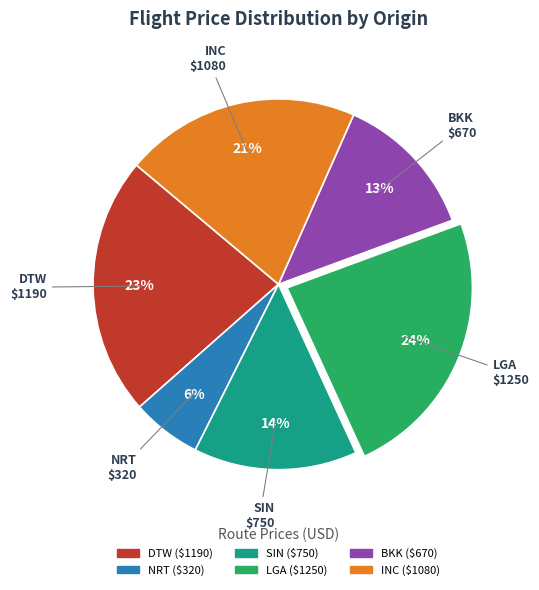

To the nearest percent, what is the average slice percentage?

17%